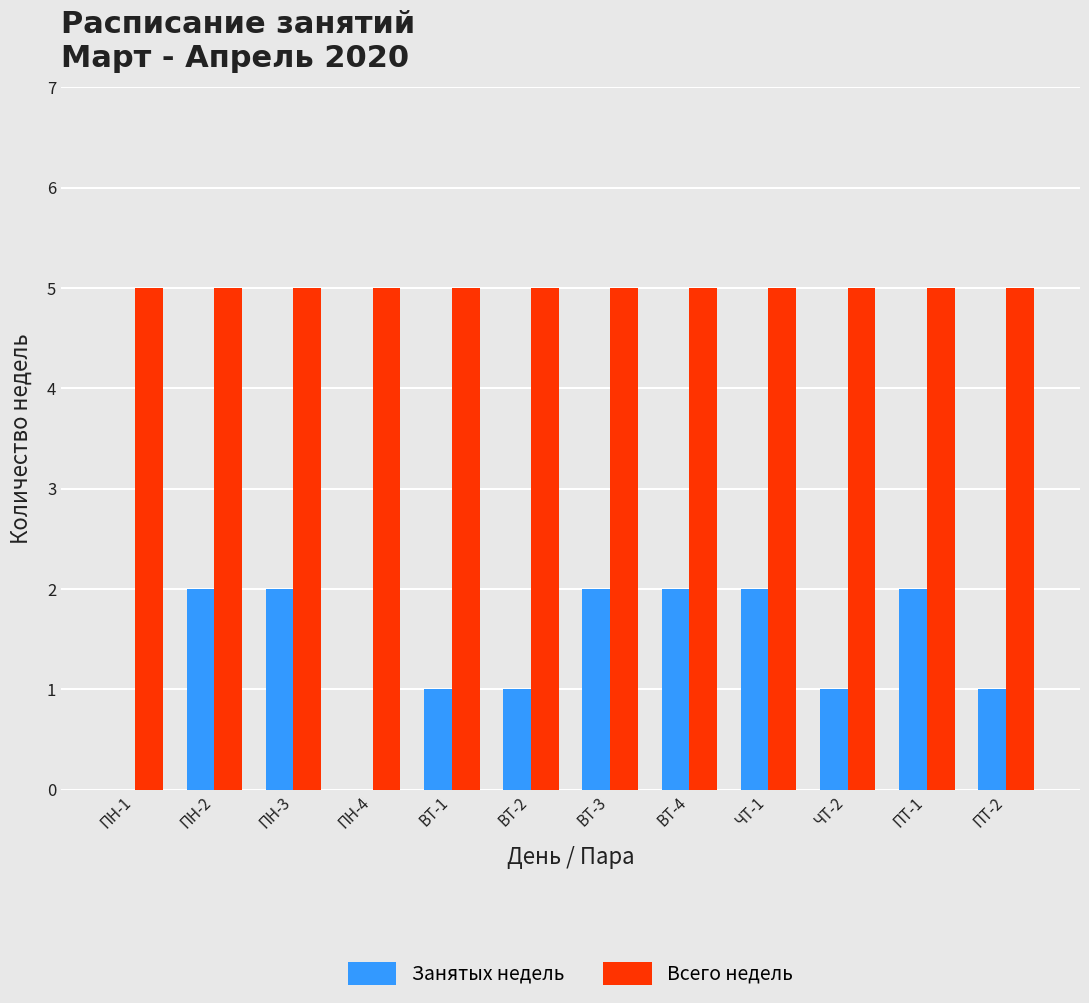

What are all the series names shown in the legend?

Занятых недель, Всего недель